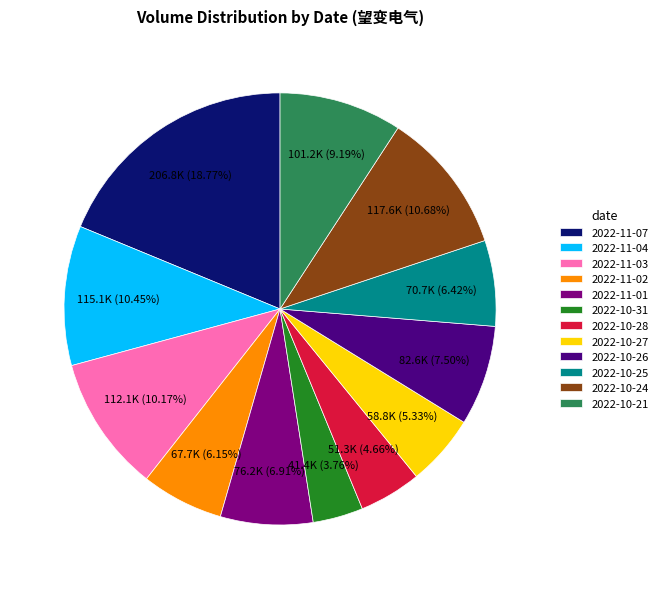

Is the sum of 2022-11-01 and 2022-10-28 greater than half?

No